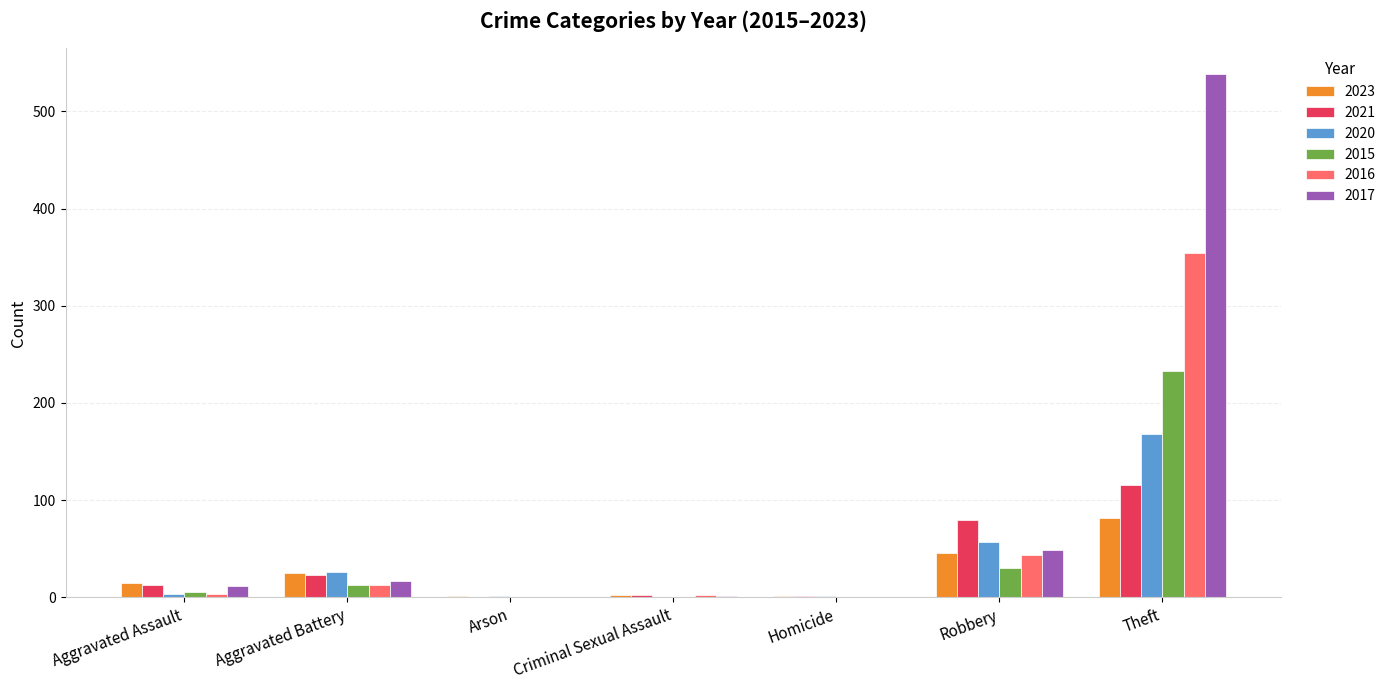

What are all the series names shown in the legend?

2023, 2021, 2020, 2015, 2016, 2017